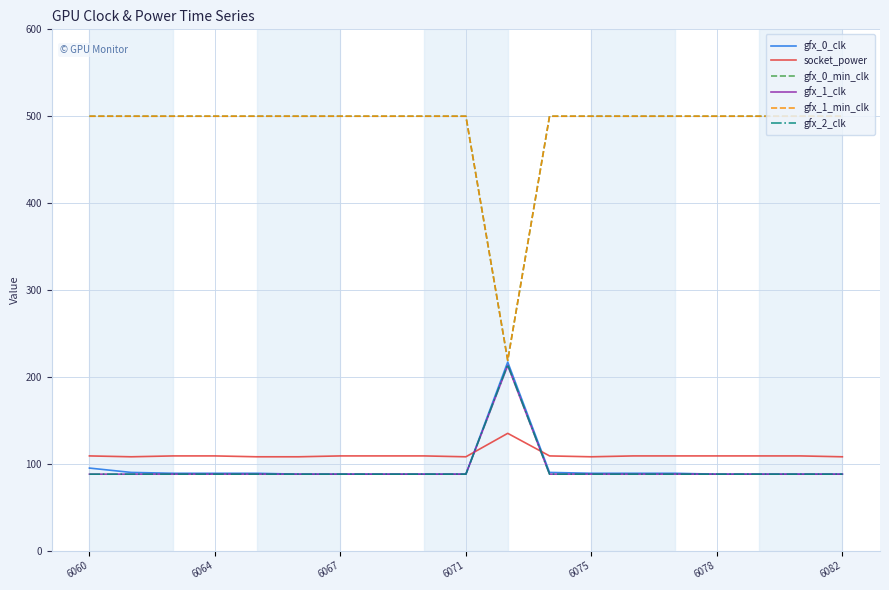

Is this an area chart (filled region under the line)?

No